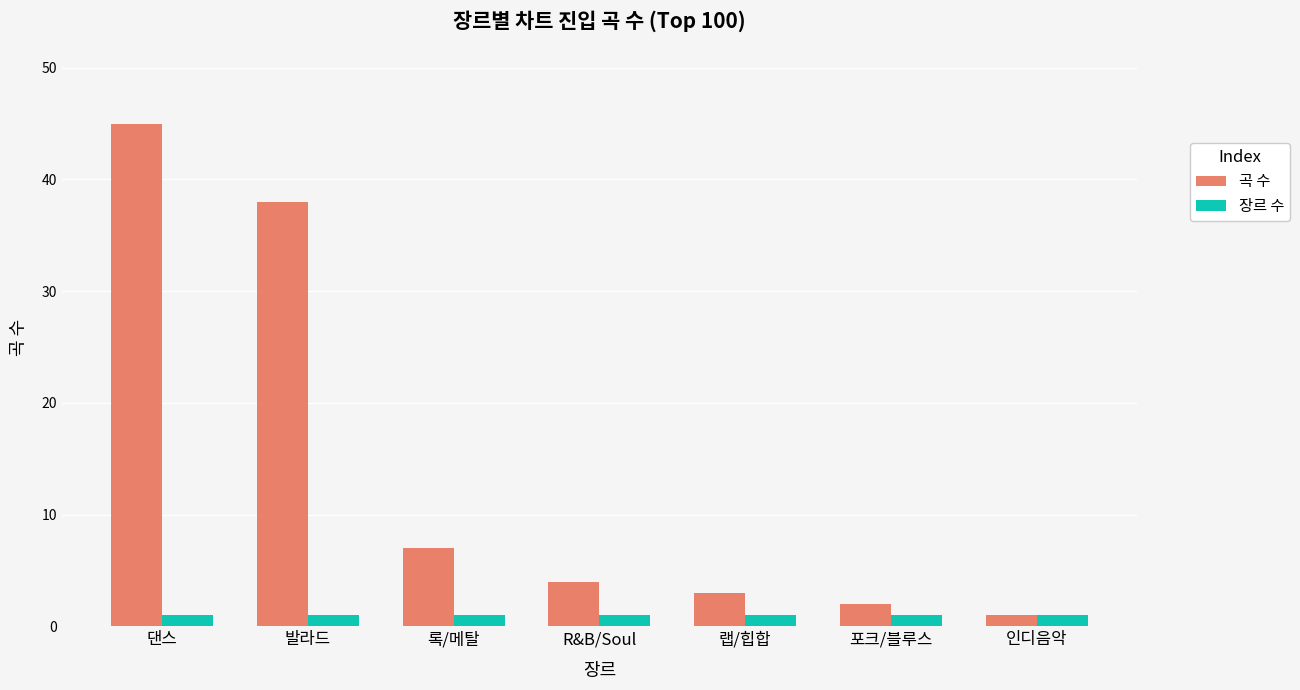

The value of 곡 수 at 발라드 is 38. True or false?

True